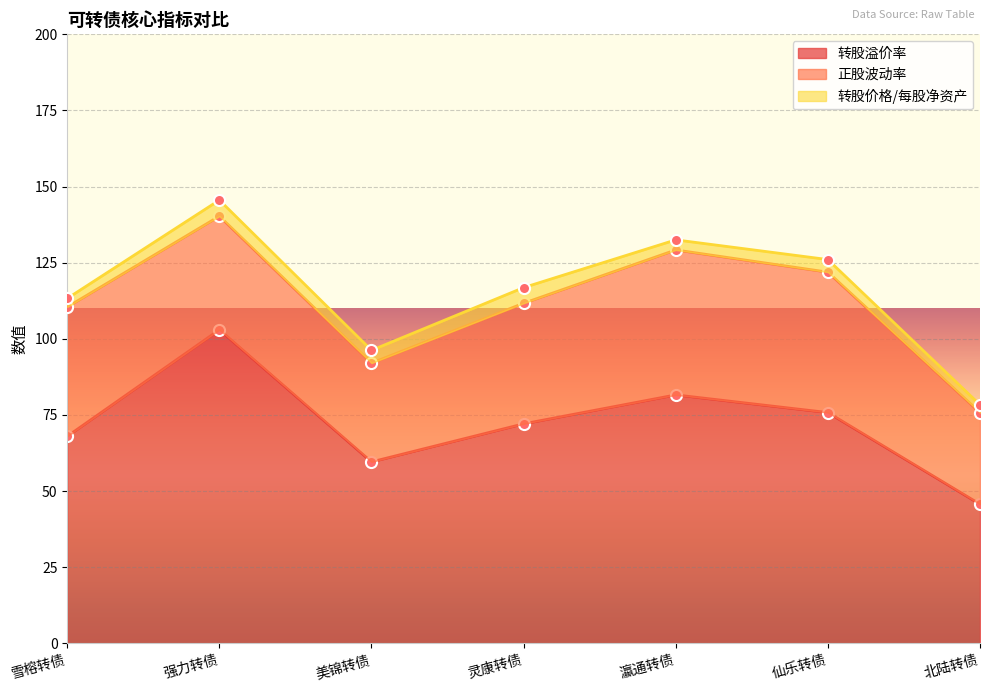

What is the highest value of the 转股价格/每股净资产 series?

5.3